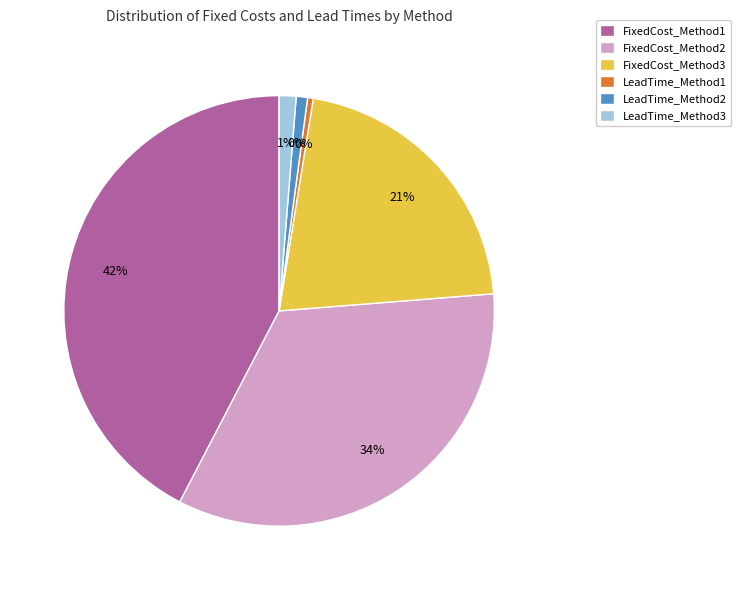

Rank the categories by value from highest to lowest.

FixedCost_Method1, FixedCost_Method2, FixedCost_Method3, LeadTime_Method3, LeadTime_Method2, LeadTime_Method1